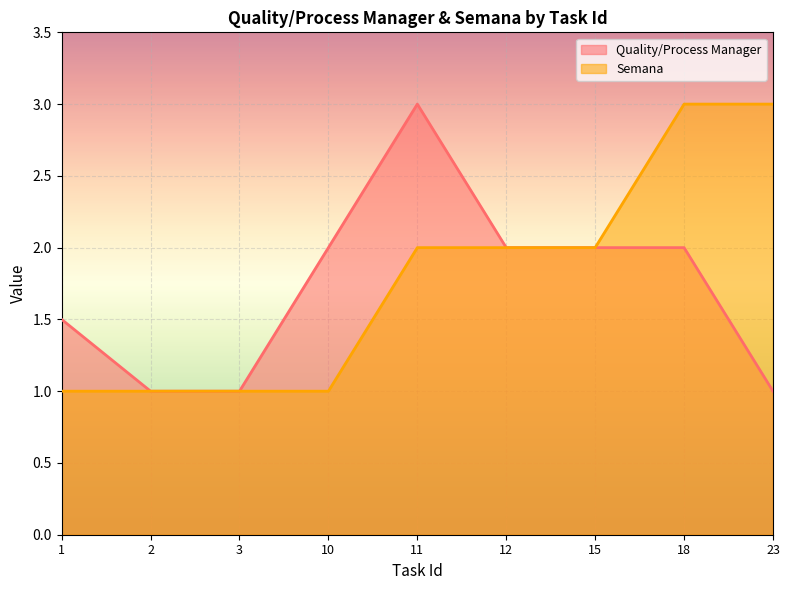

Which category has the lowest value across all series?

2